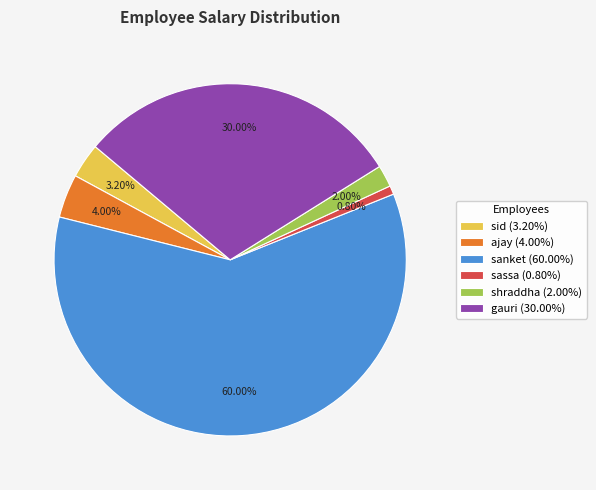

Which slice is the largest?

sanket